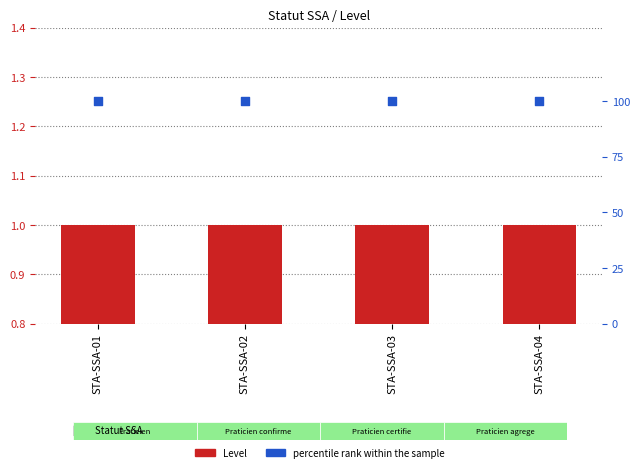

At which category is the sum across all series the highest?

STA-SSA-01